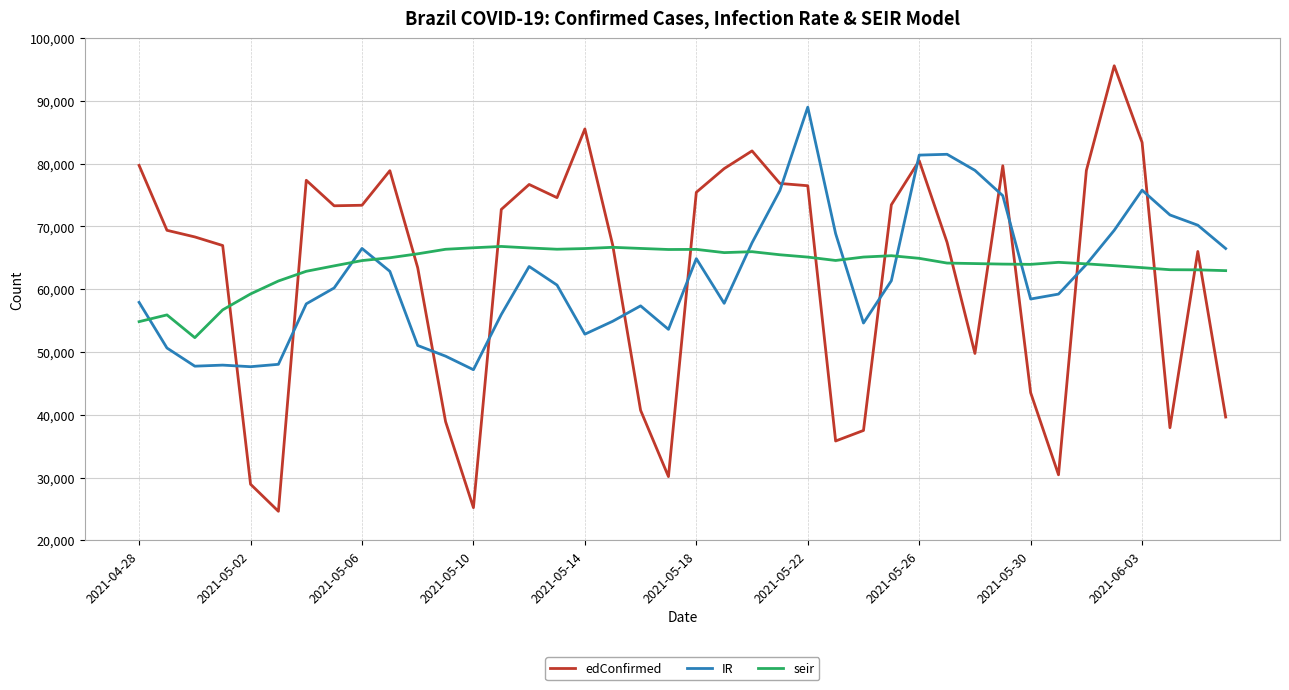

List the series in order of their peak value, highest first.

edConfirmed, IR, seir